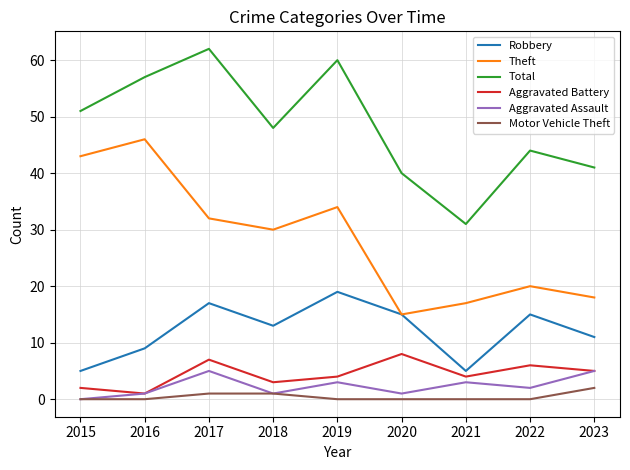

Reading left to right, what are all the values shown in this chart?

Robbery: 5	9	17	13	19	15	5	15	11
Theft: 43	46	32	30	34	15	17	20	18
Total: 51	57	62	48	60	40	31	44	41
Aggravated Battery: 2	1	7	3	4	8	4	6	5
Aggravated Assault: 0	1	5	1	3	1	3	2	5
Motor Vehicle Theft: 0	0	1	1	0	0	0	0	2